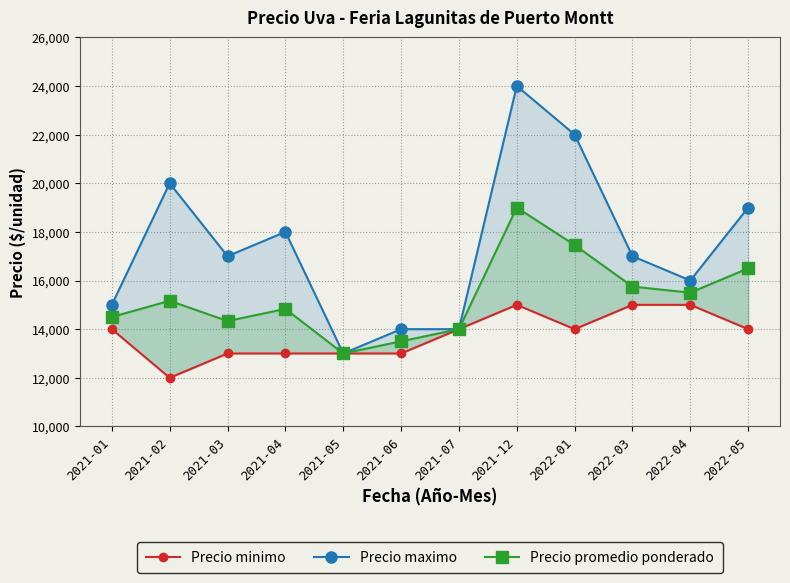

What is the value of the Precio promedio ponderado point at the 3rd from the left?

14333